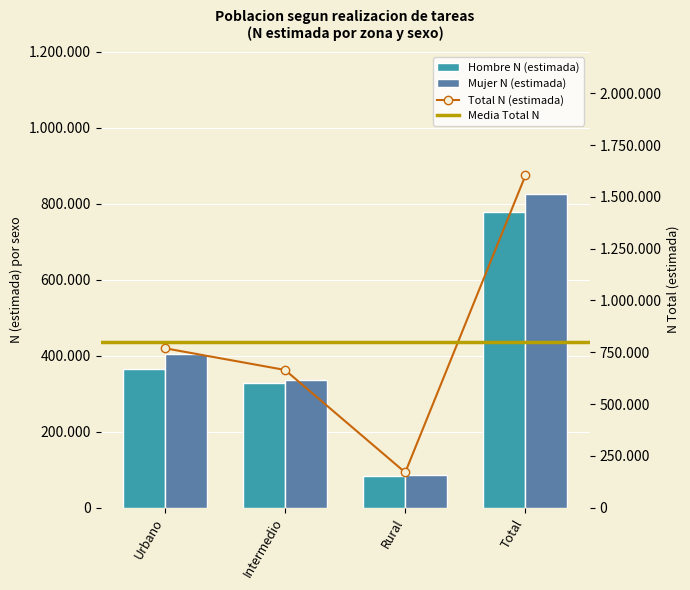

Read the Mujer N (estimada) value at Rural, to the nearest 50.

85700